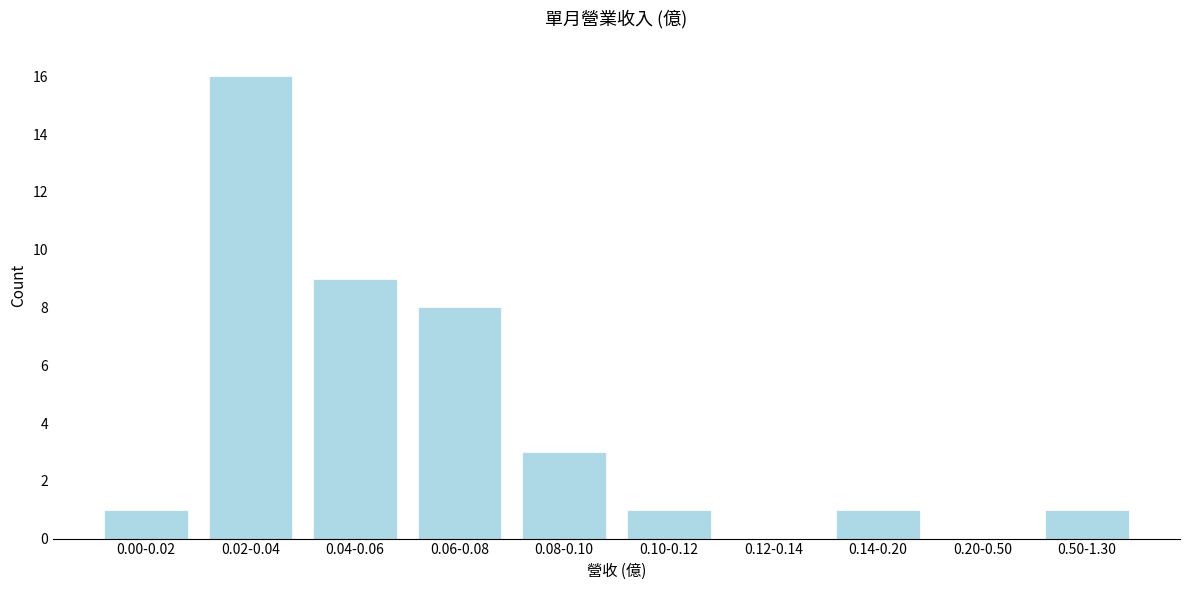

Reading left to right, what are all the values shown in this chart?

0.00-0.02=1	0.02-0.04=16	0.04-0.06=9	0.06-0.08=8	0.08-0.10=3	0.10-0.12=1	0.12-0.14=0	0.14-0.20=1	0.20-0.50=0	0.50-1.30=1